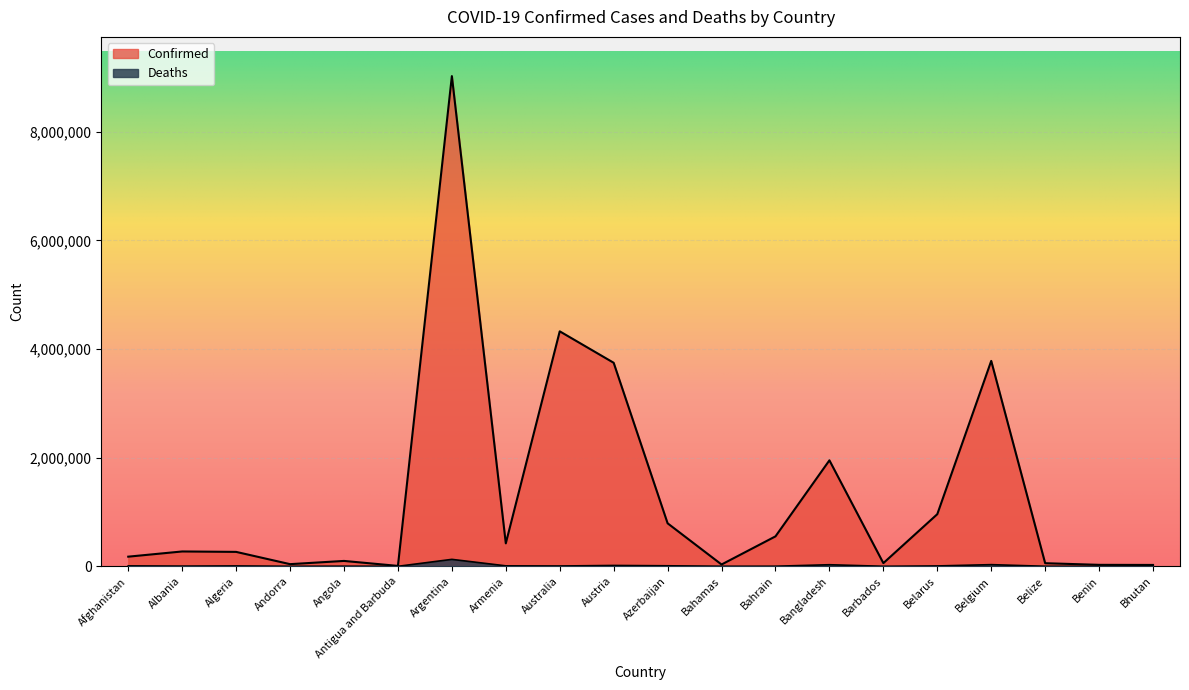

True or false: Deaths and Confirmed intersect in this chart.

False